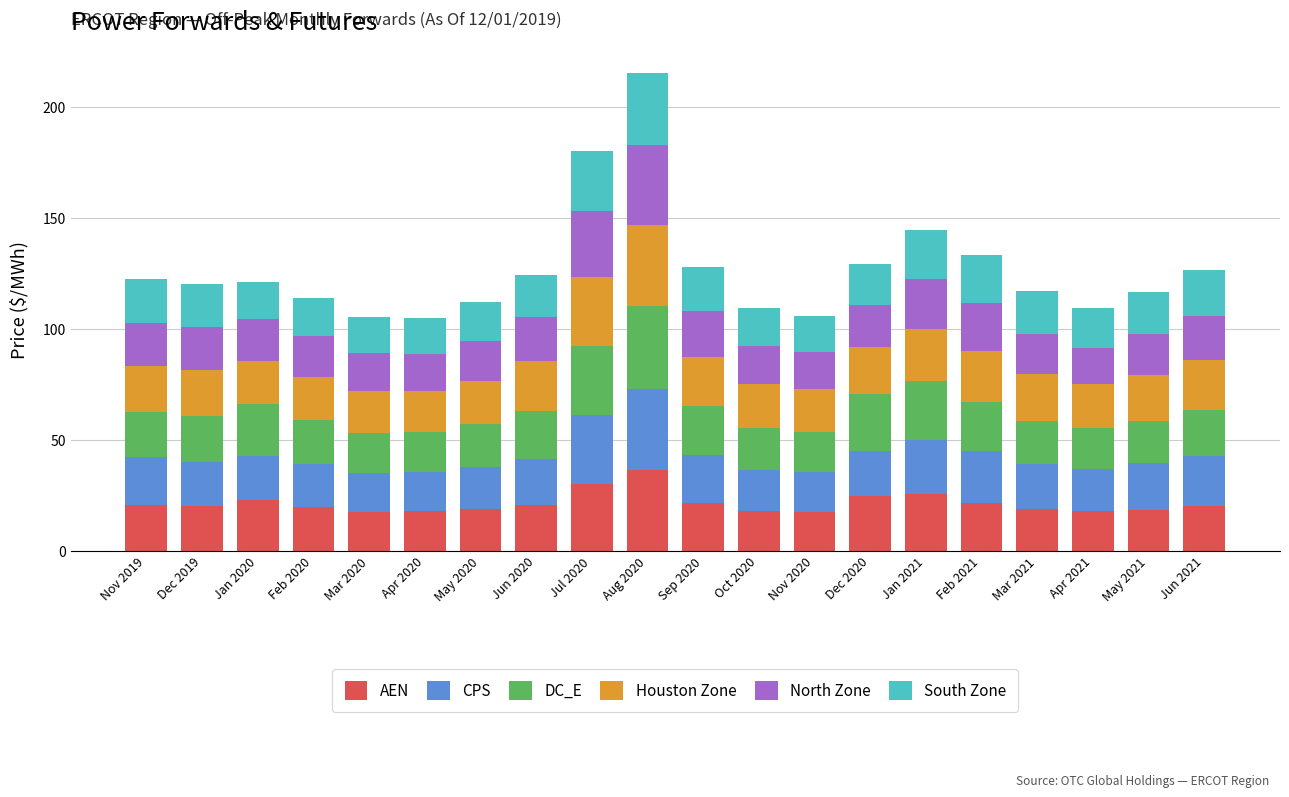

Is it true that AEN equals 20.7 at Jun 2020?

True